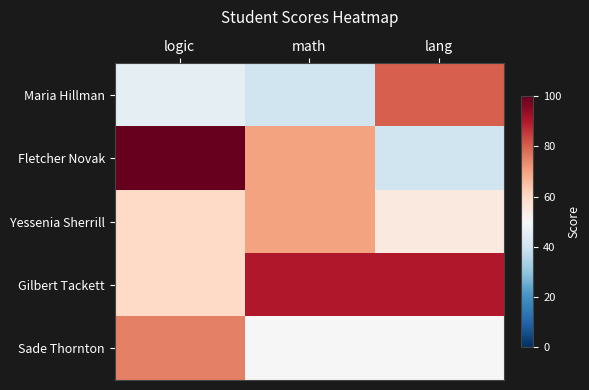

What is the minimum value shown in the chart?

40